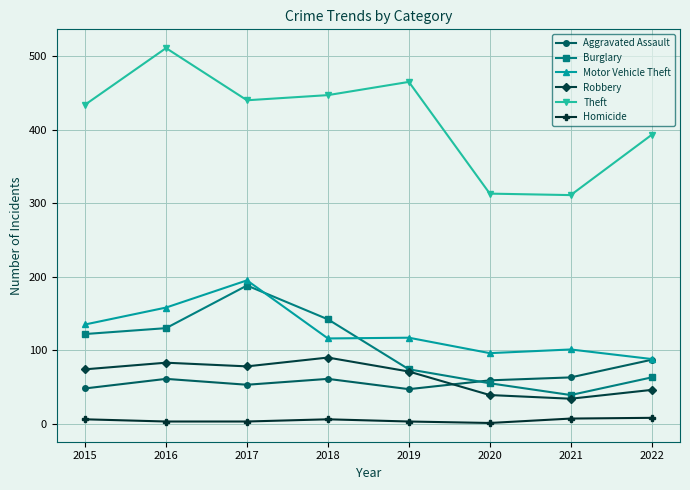

What are all the series names shown in the legend?

Aggravated Assault, Burglary, Motor Vehicle Theft, Robbery, Theft, Homicide